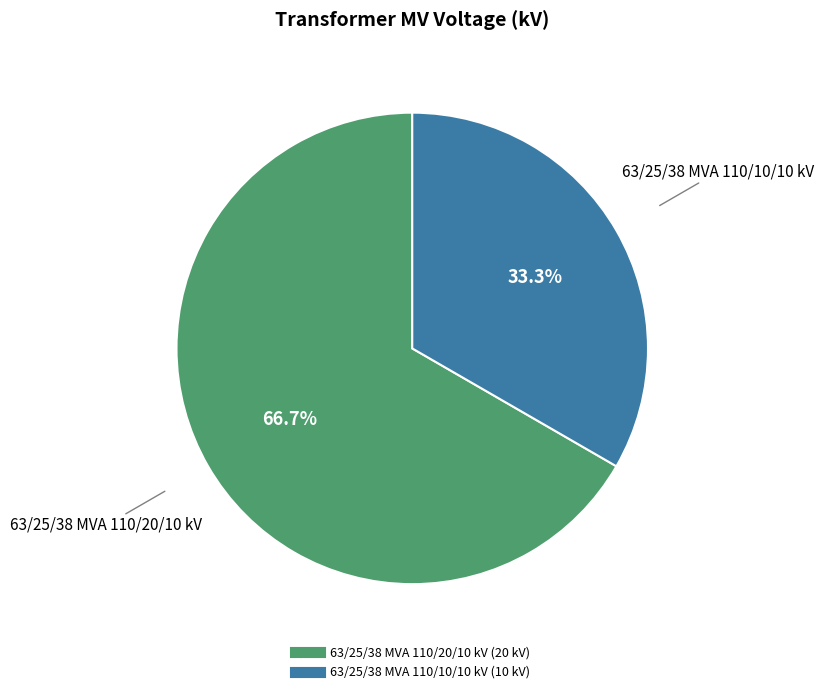

To the nearest percent, what is the average slice percentage?

50%